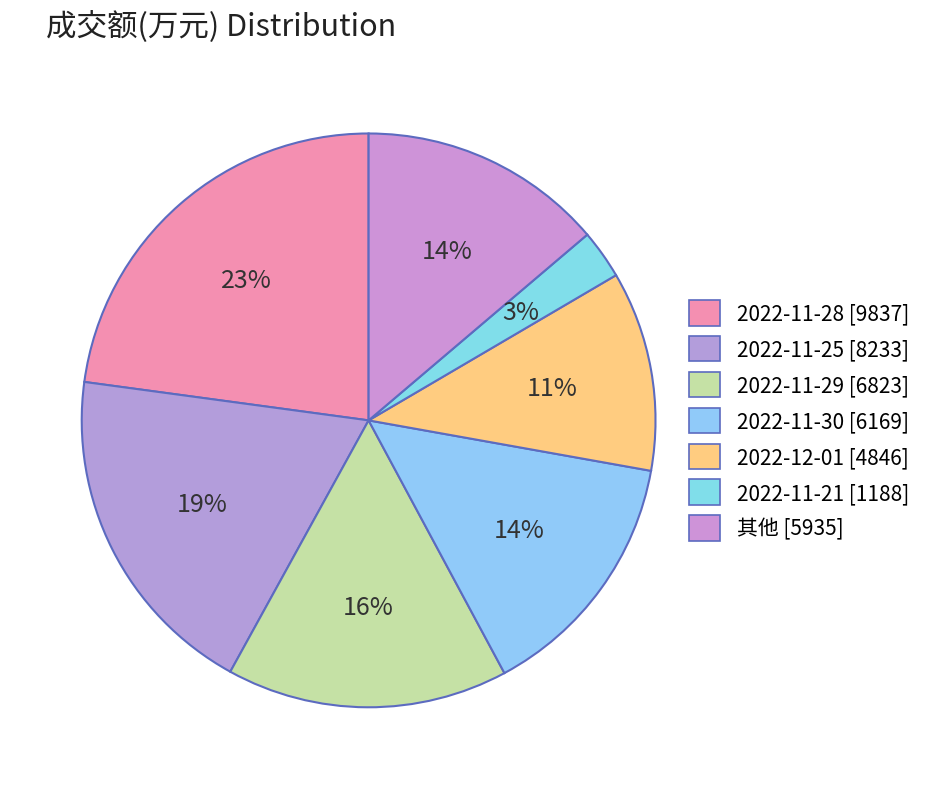

How many segments does this pie chart have?

7